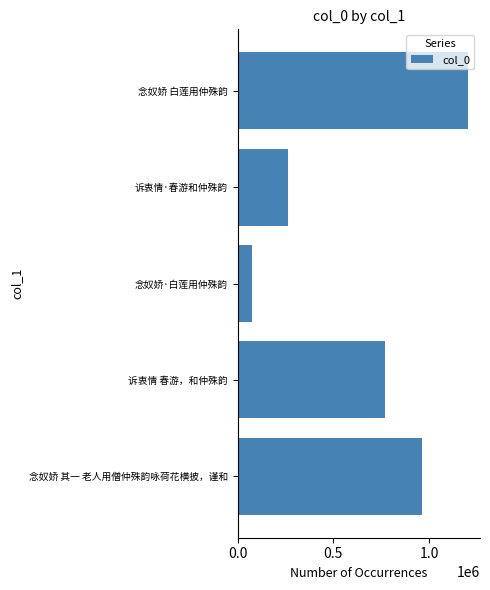

Rank the categories by value from highest to lowest.

念奴娇 白莲用仲殊韵, 念奴娇 其一 老人用僧仲殊韵咏荷花横披，谨和, 诉衷情 春游，和仲殊韵, 诉衷情·春游和仲殊韵, 念奴娇·白莲用仲殊韵